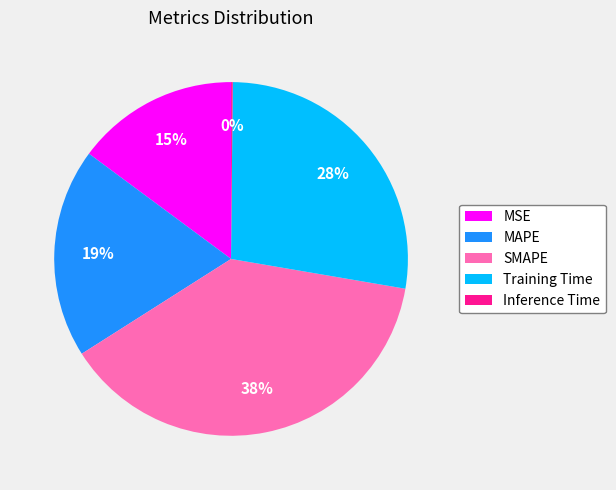

Which slice is the largest?

SMAPE